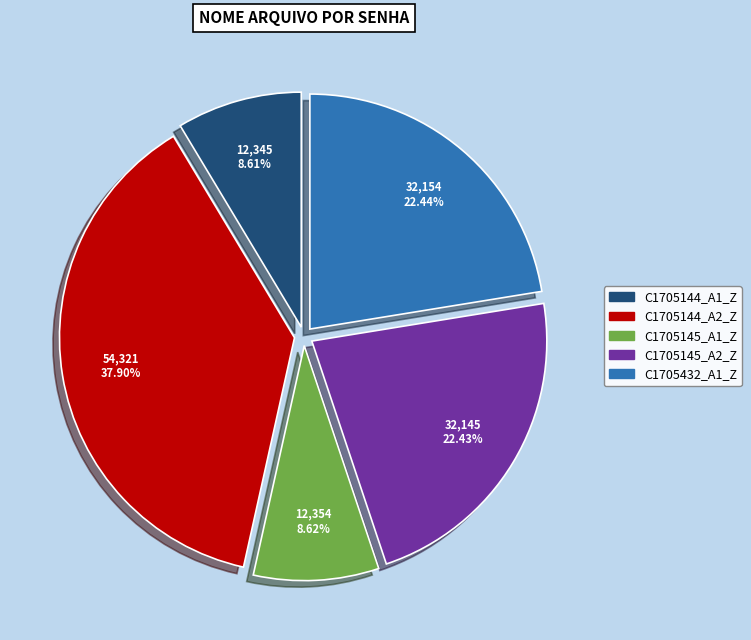

The C1705145_A1_Z slice represents 9% of the pie. True or false?

True